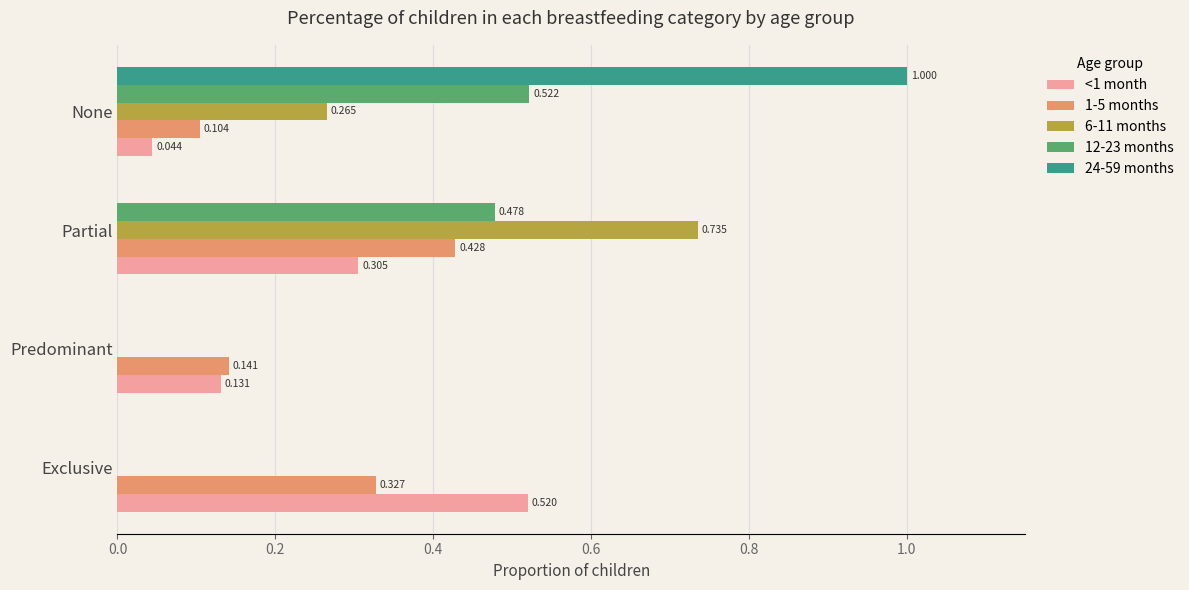

What is the sum of all 12-23 months values?

1.0